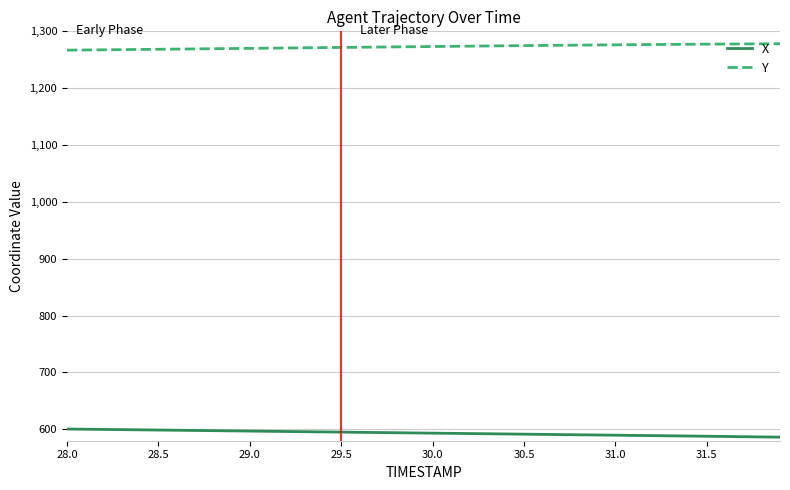

Rank the series by their maximum value, from highest to lowest.

Y, X